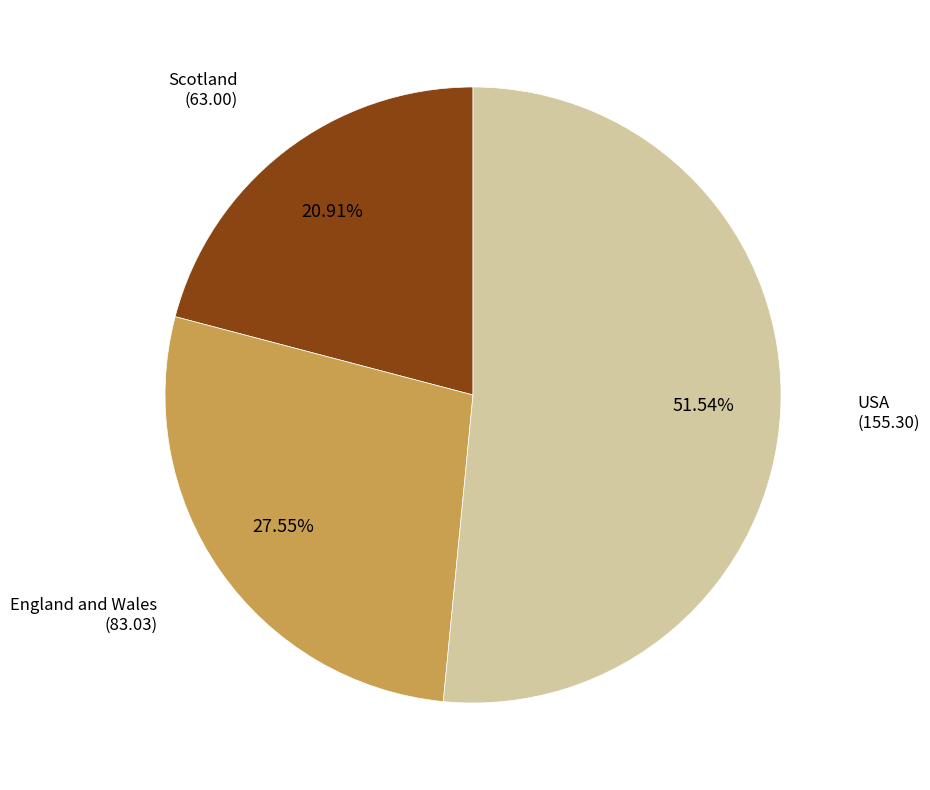

What percentage is the Scotland slice, to the nearest percent?

21%